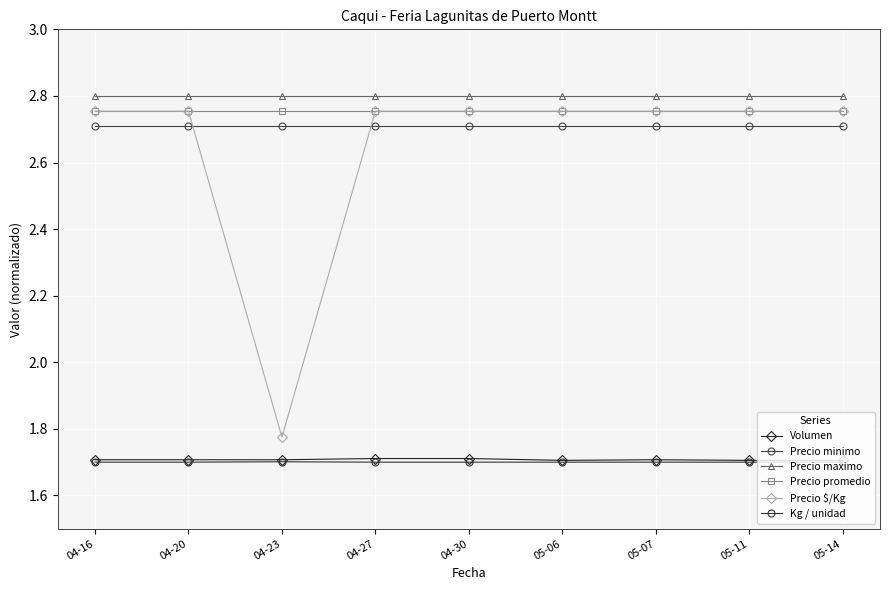

What is the label of the 1st point from the left?

04-16